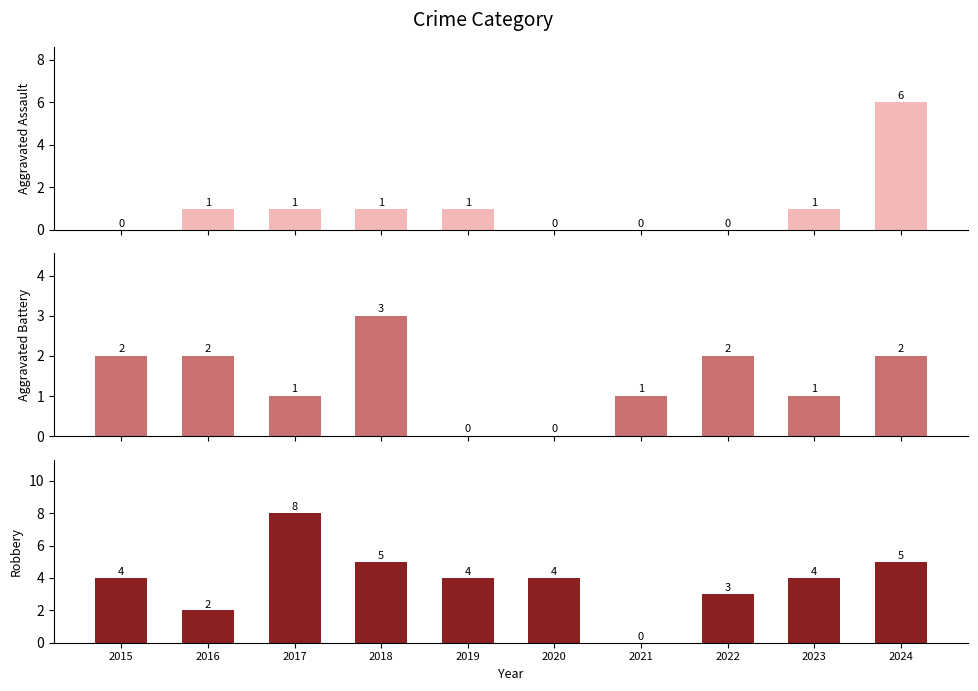

Where is Robbery nearest to the value 4?

2015